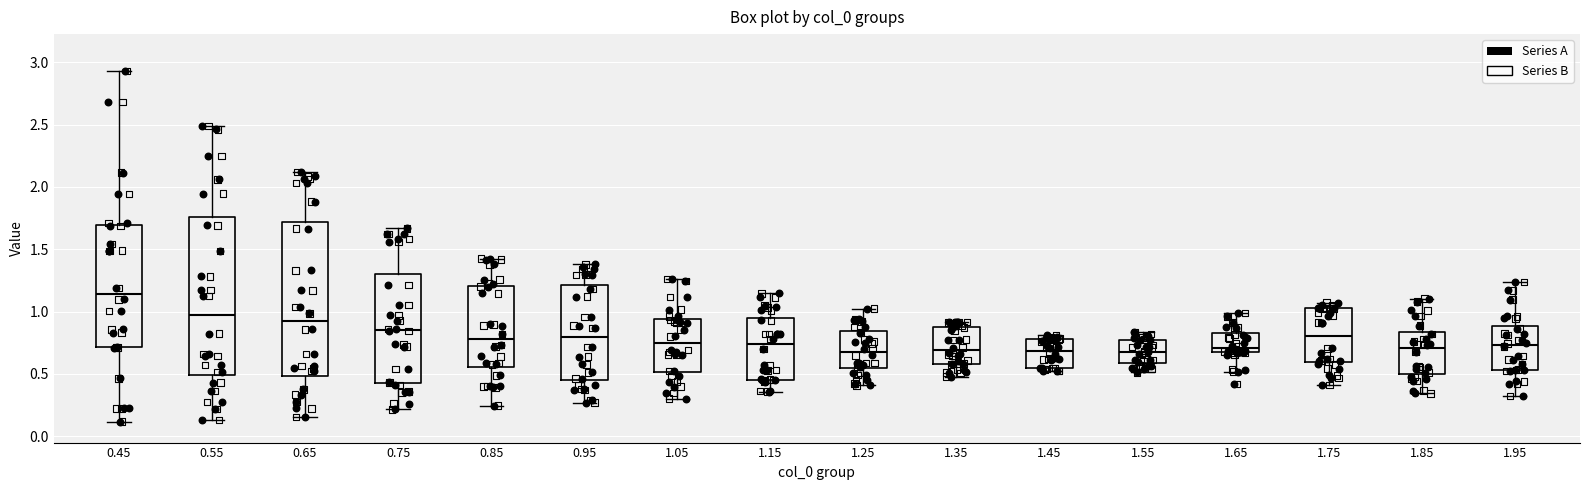

Which box's median line is the highest?

0.45